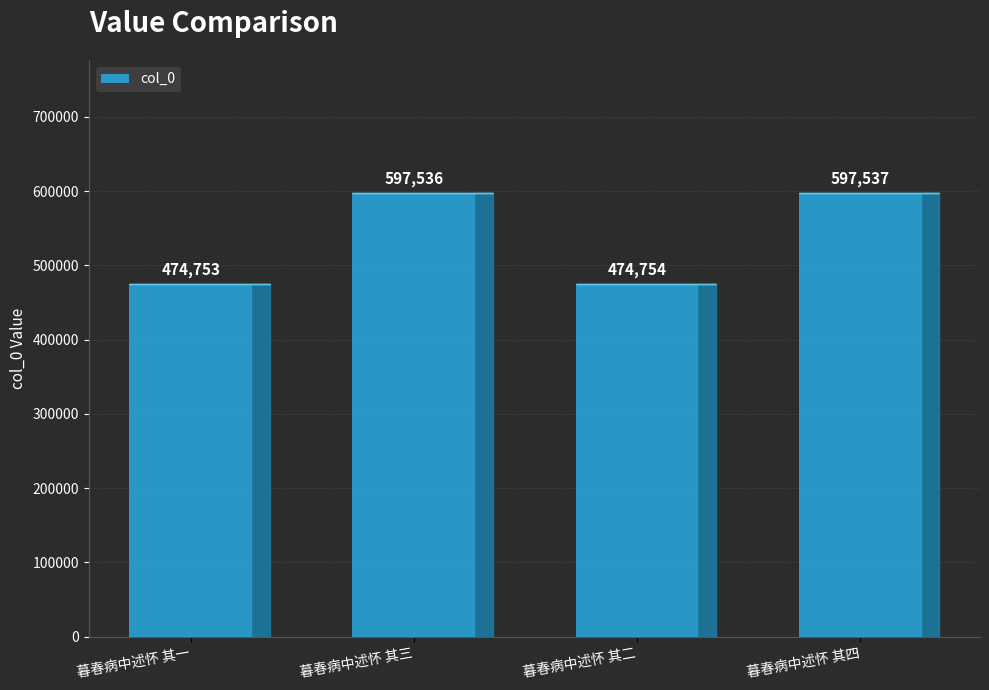

How many data points does each series have?

4